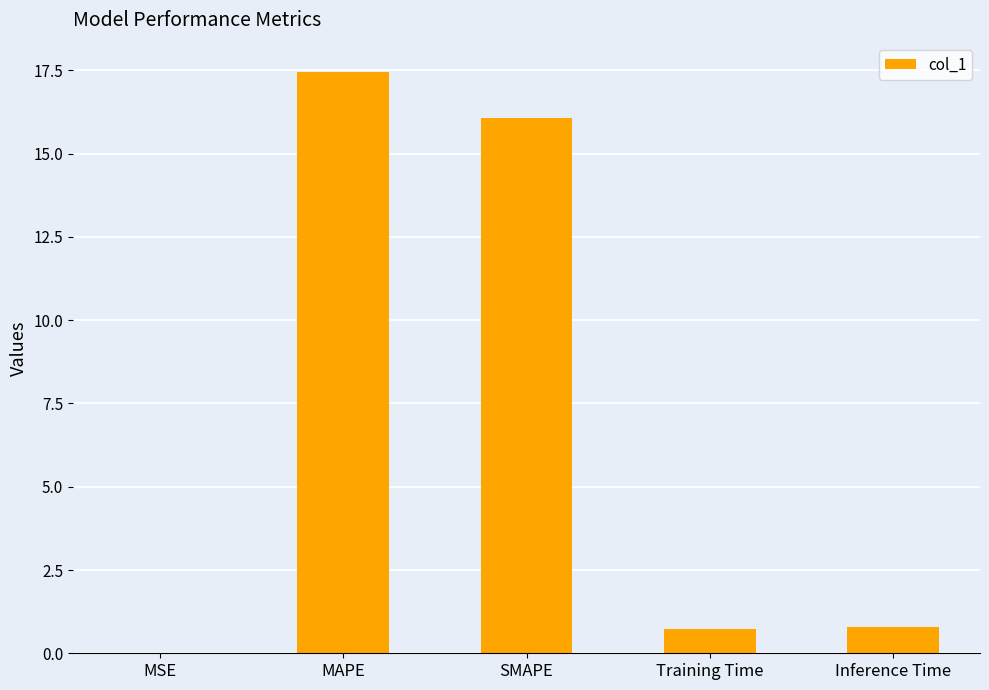

What is the approximate value at SMAPE?

16.1